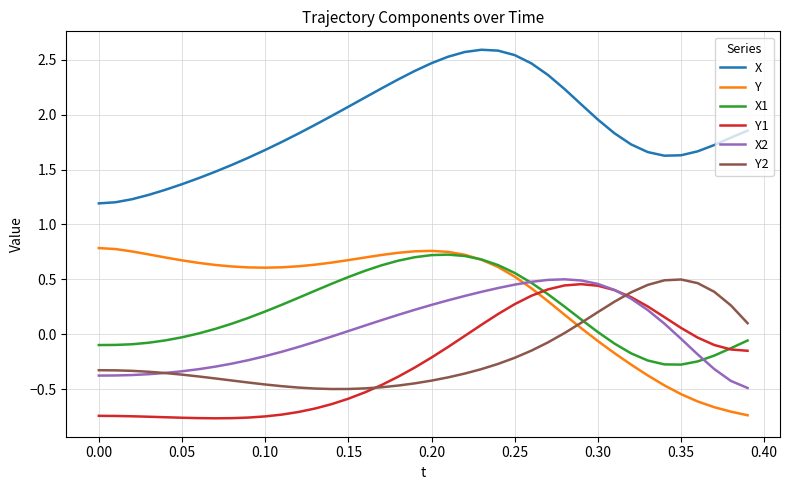

Which series has the largest total across all categories?

X